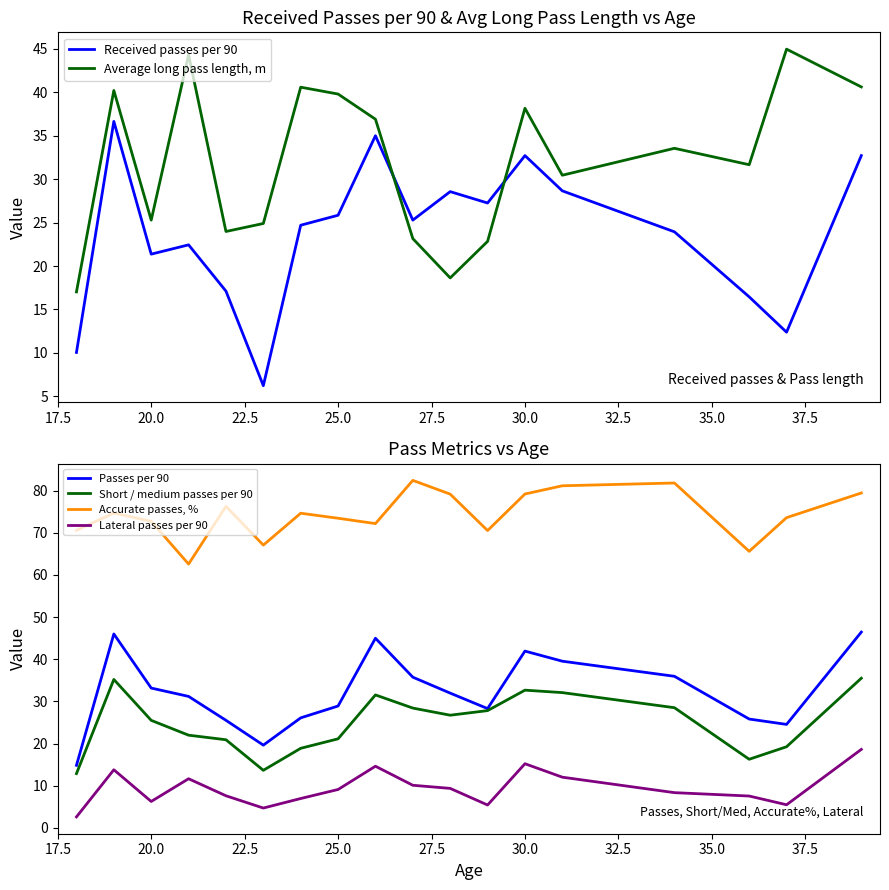

True or false: Accurate passes, % and Passes per 90 cross at least once.

False